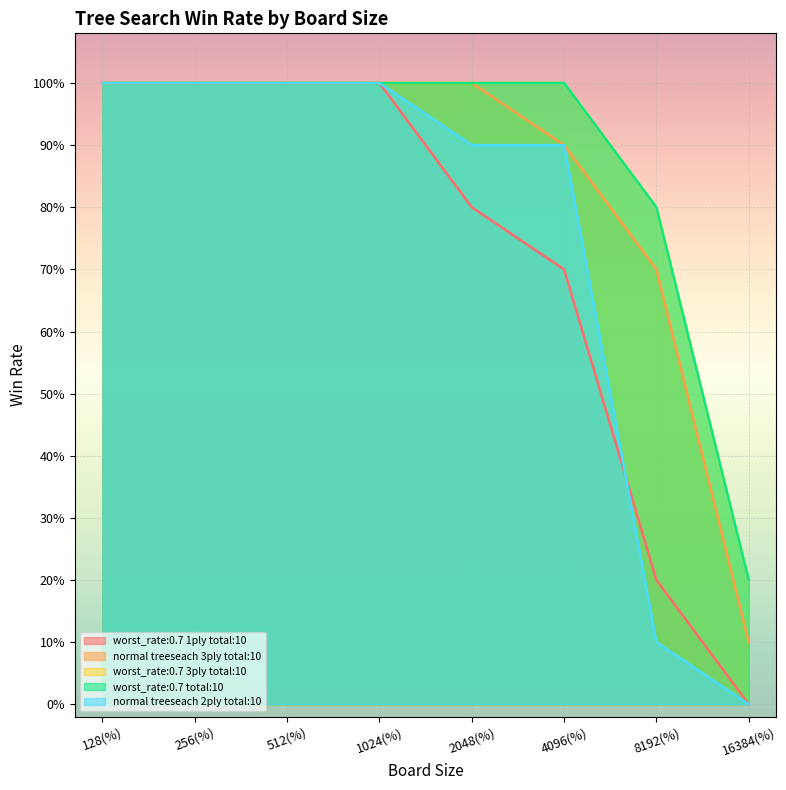

What is the value of the normal treeseach 2ply total:10 point at the 2nd from the left?

1.0